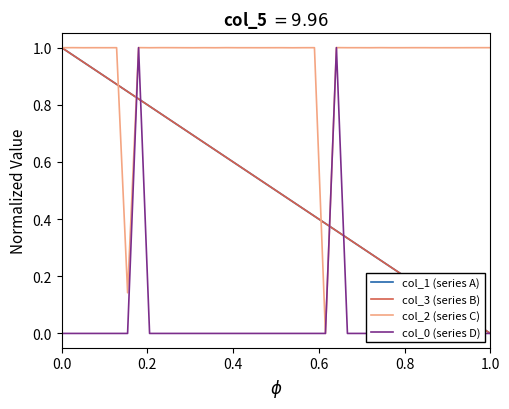

What is the value of the col_3 (series B) point at the 16th from the left?

0.6